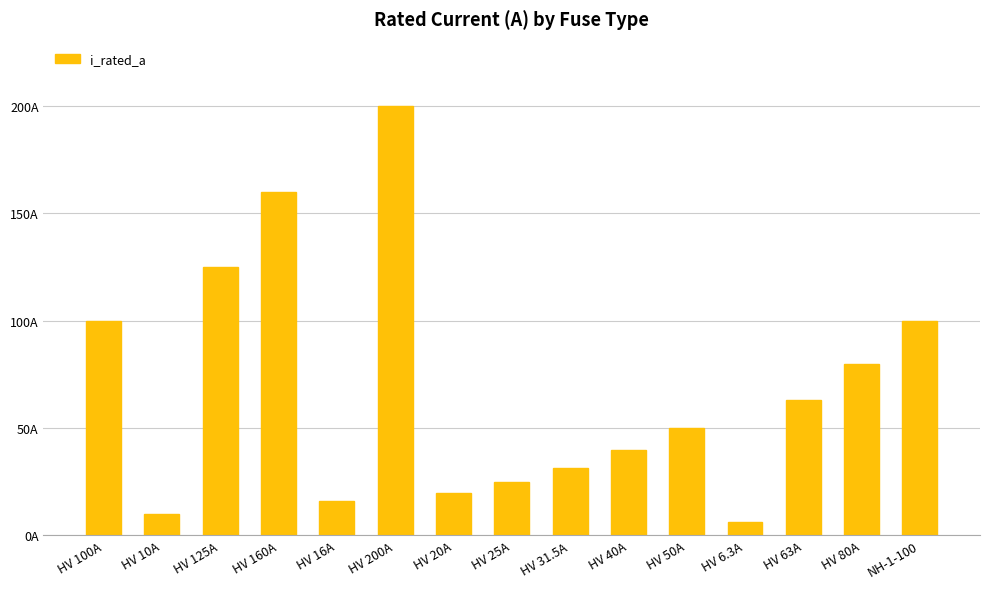

Does the chart contain stacked bars?

No